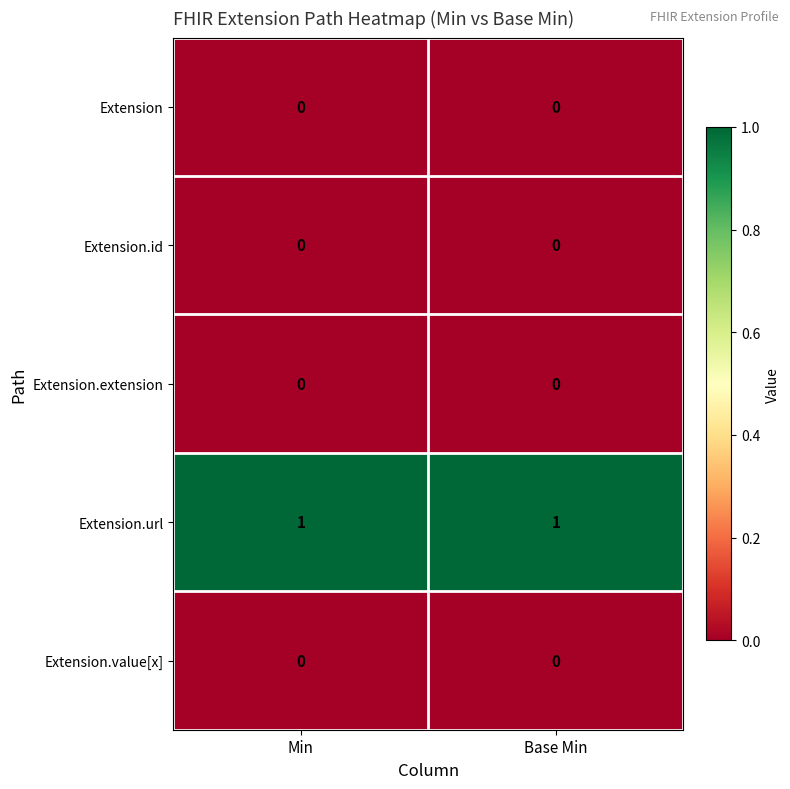

Is the value of Extension.value[x] at Min greater than the value of Extension.url at Min?

No